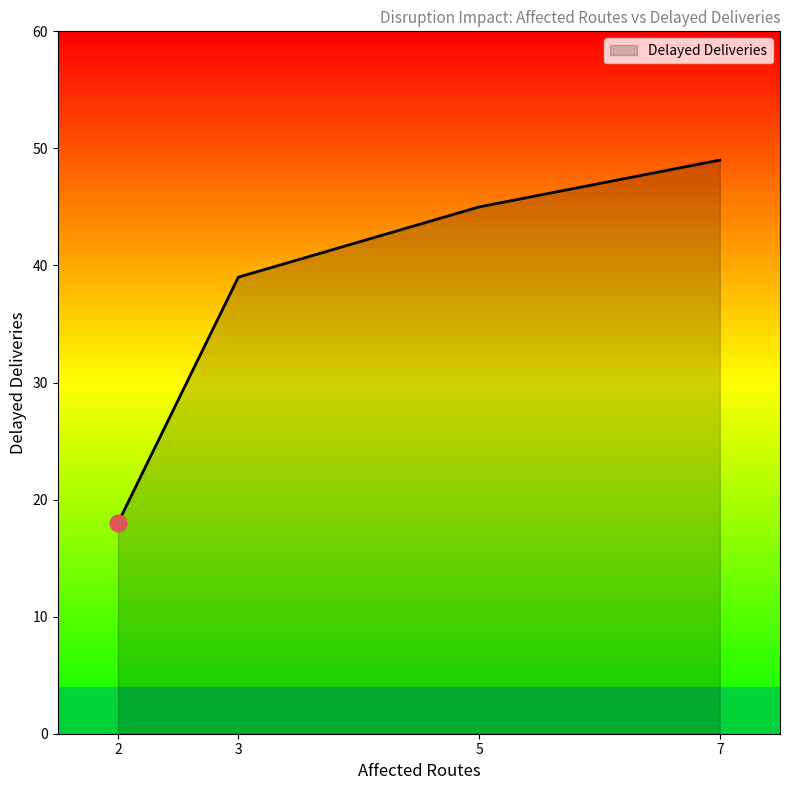

True or false: there are more than 1 points higher than both neighbors.

False